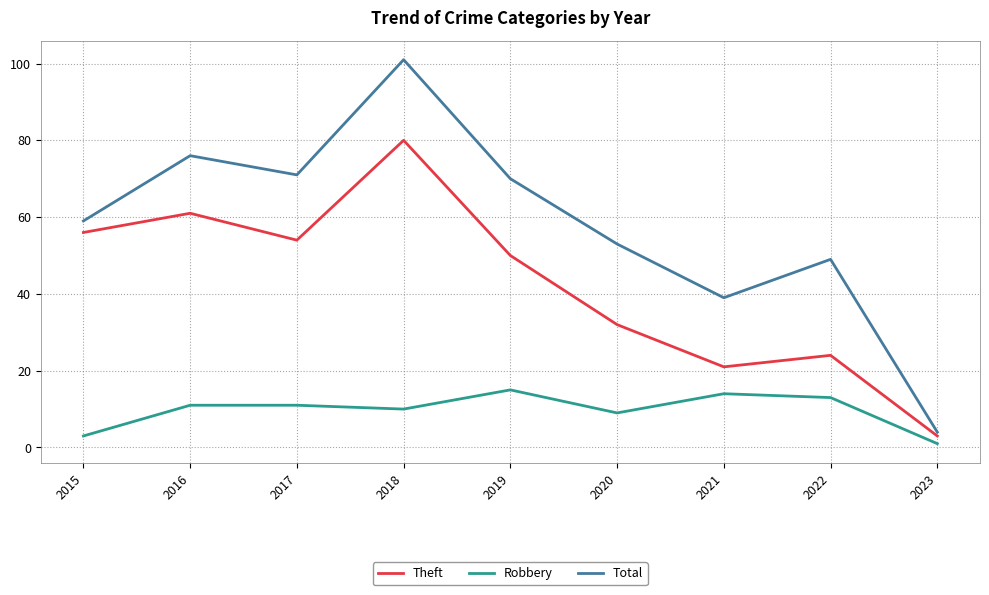

What is the average value of the Theft series?

42